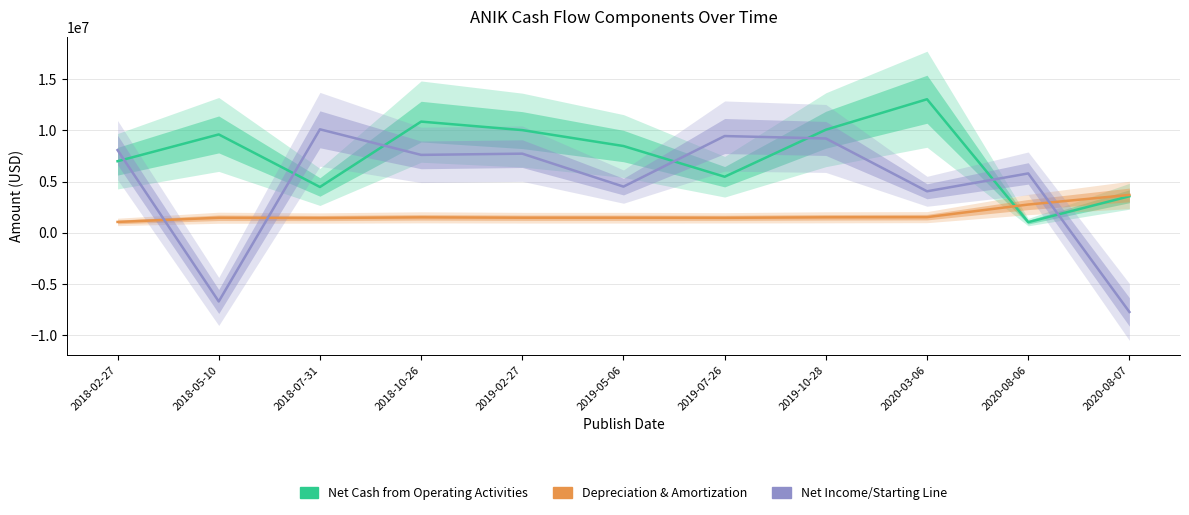

At which label is Net Cash from Operating Activities closest to 7033500?

2018-02-27